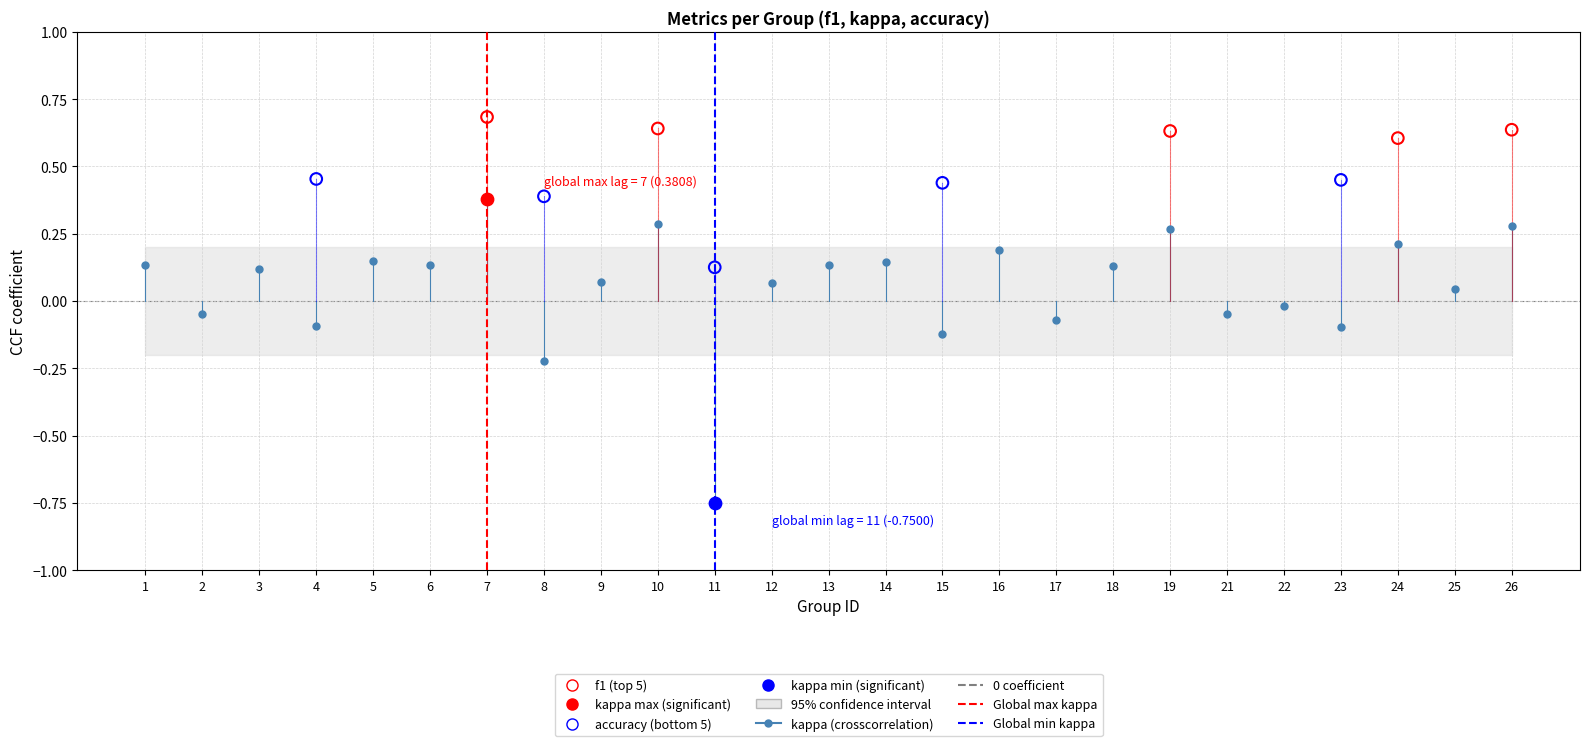

Which series reaches the minimum Y coordinate?

kappa